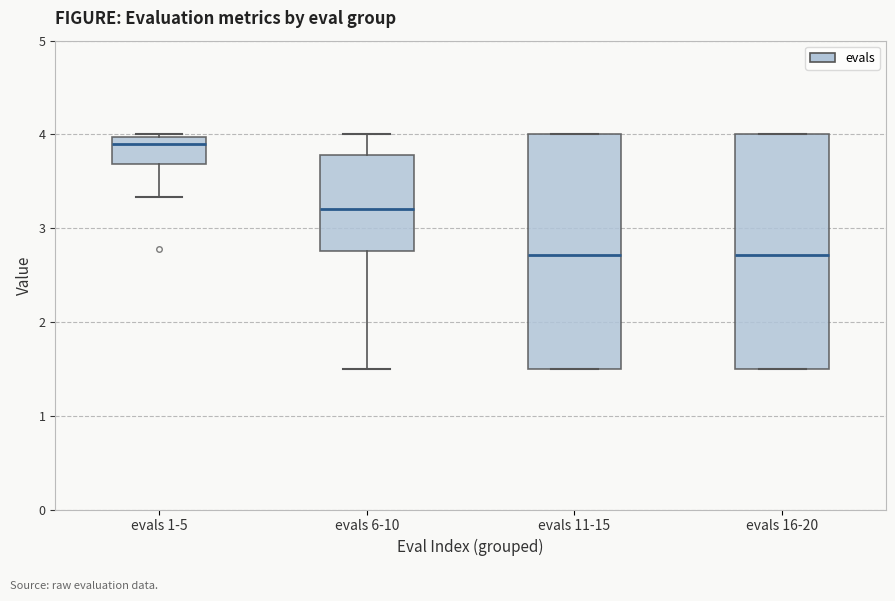

Reading left to right, read every box against the y-axis: the position of its median line, the range the box covers, and the ends of its whiskers. The values are not printed on the chart, so give them approximately, as read against the axis.

evals 1-5: median 3.9, box 3.7 to 4.0, whiskers 3.3 to 4.0
evals 6-10: median 3.2, box 2.8 to 3.8, whiskers 1.5 to 4.0
evals 11-15: median 2.7, box 1.5 to 4.0, whiskers 1.5 to 4.0
evals 16-20: median 2.7, box 1.5 to 4.0, whiskers 1.5 to 4.0